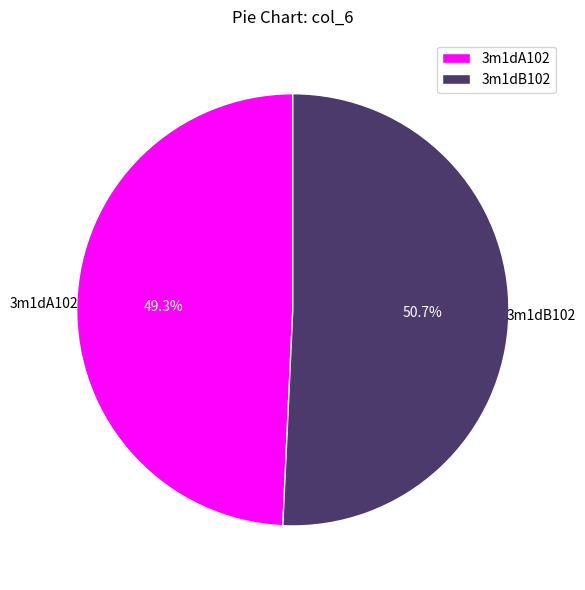

How many slices are in this pie chart?

2